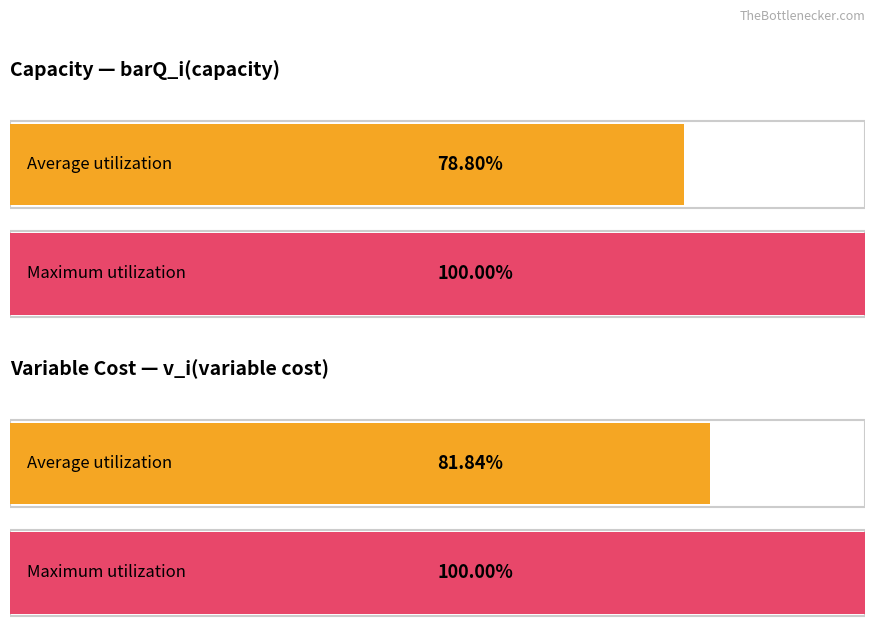

Are the bars horizontal?

Yes